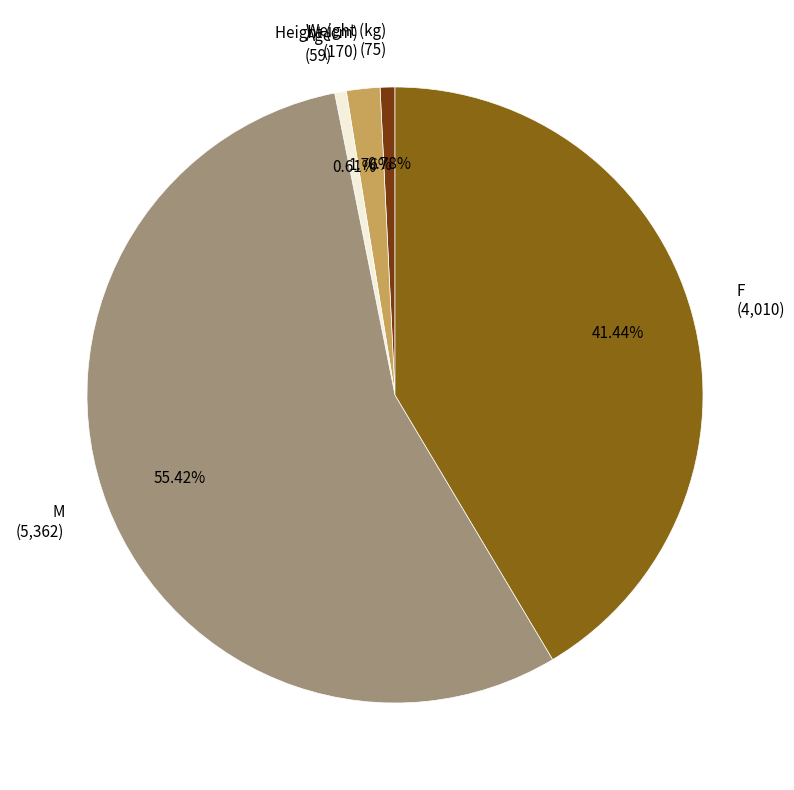

Combined, do Height (cm) and Weight (kg) account for over 50%?

No